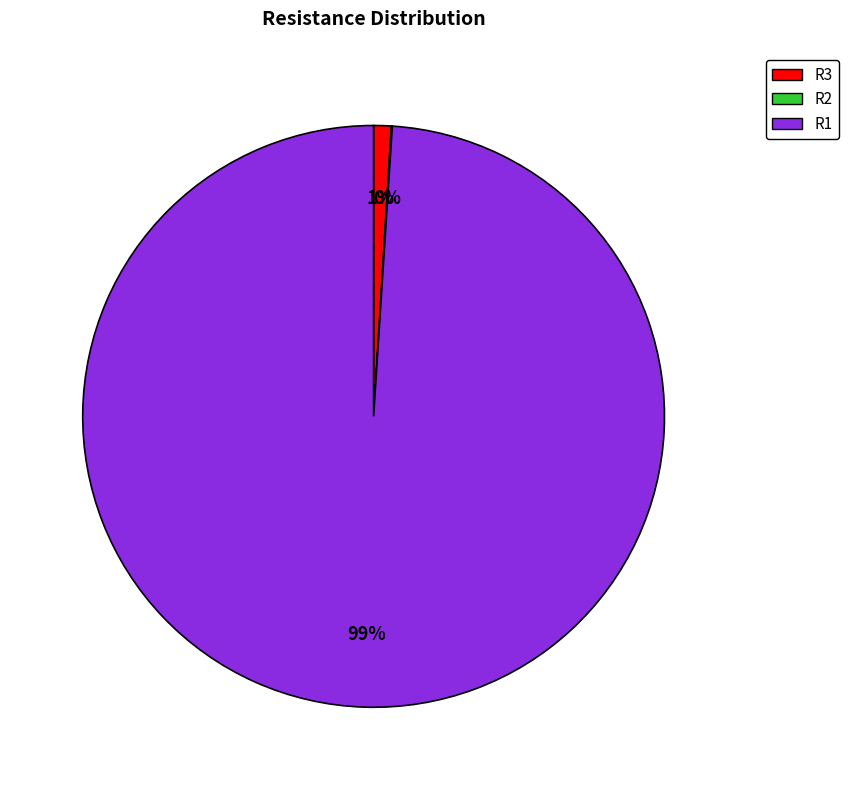

What percentage is the R1 slice, to the nearest percent?

99%